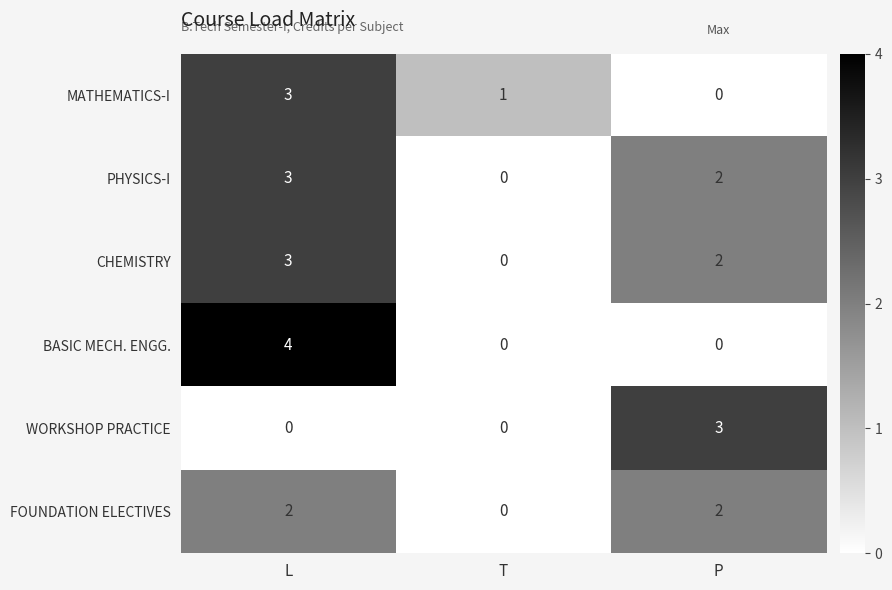

Reading left to right, extract all data points from this chart.

MATHEMATICS-I: 3	1	0
PHYSICS-I: 3	0	2
CHEMISTRY: 3	0	2
BASIC MECH. ENGG.: 4	0	0
WORKSHOP PRACTICE: 0	0	3
FOUNDATION ELECTIVES: 2	0	2